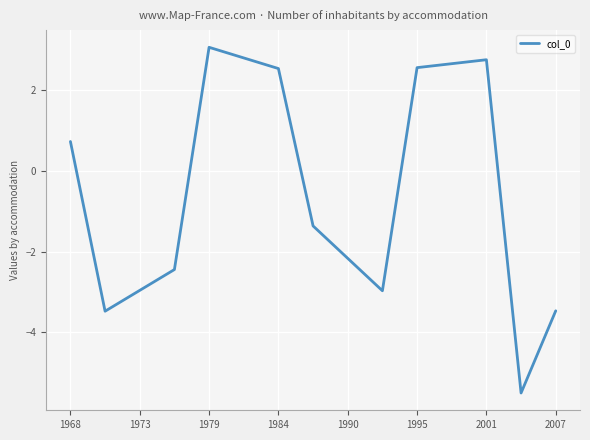

What is the difference between the second highest and second lowest values?

6.3